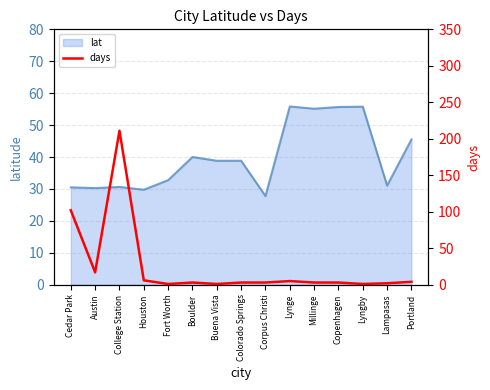

What is the maximum value for lat?

55.8